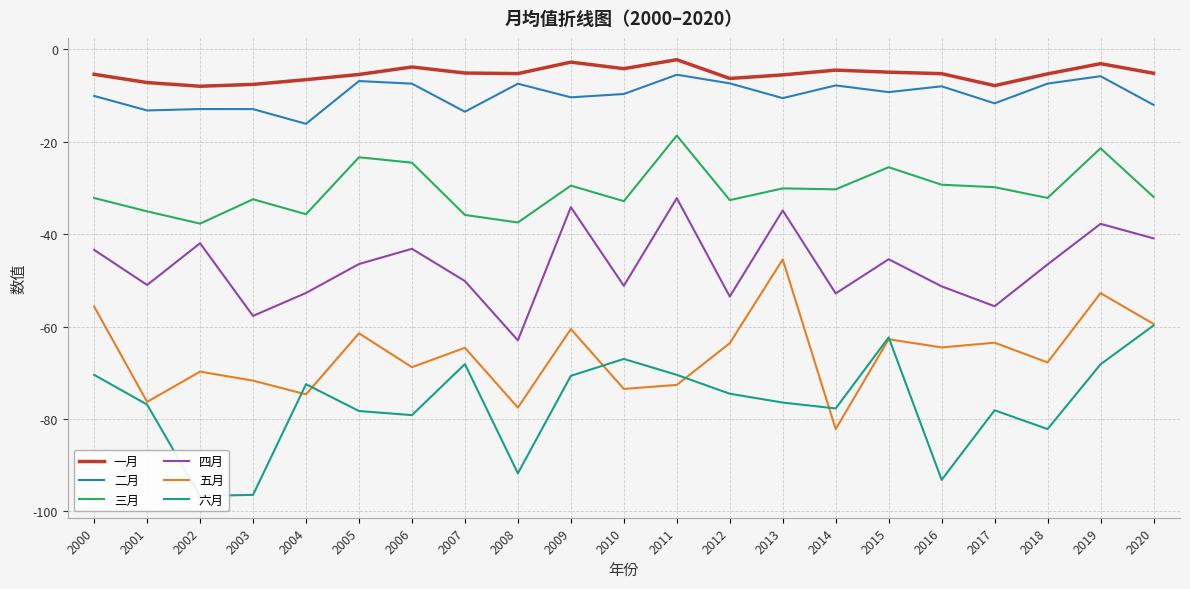

How many series are shown in this chart?

6